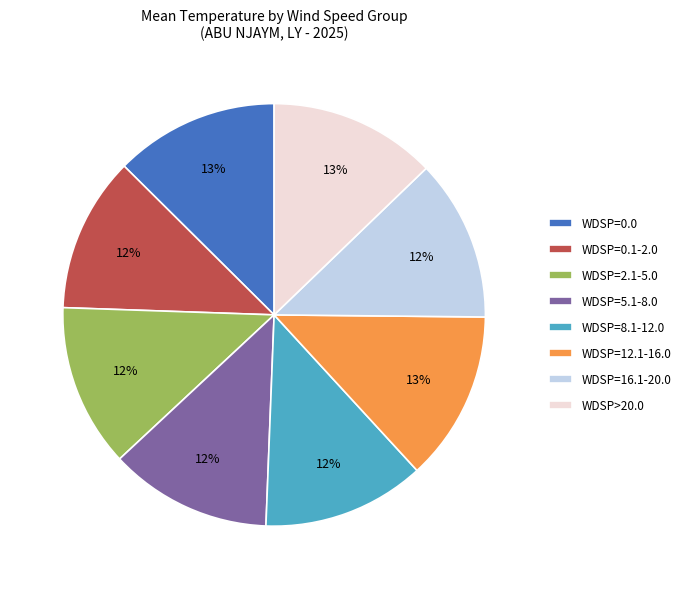

Is it true that WDSP=0.1-2.0 is 12% of the pie?

True